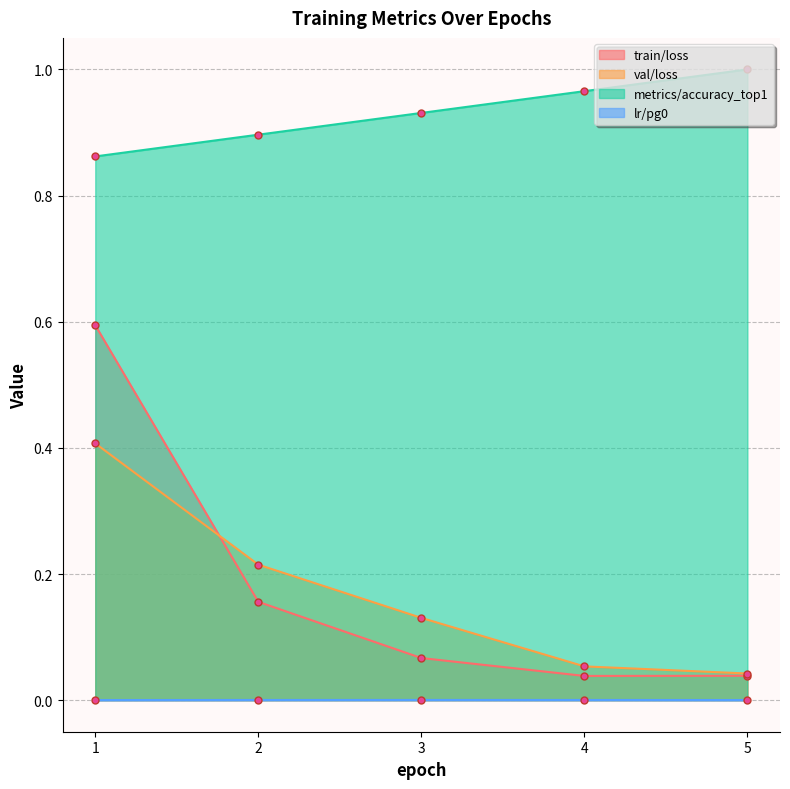

Which label corresponds to the smallest value in the chart?

1